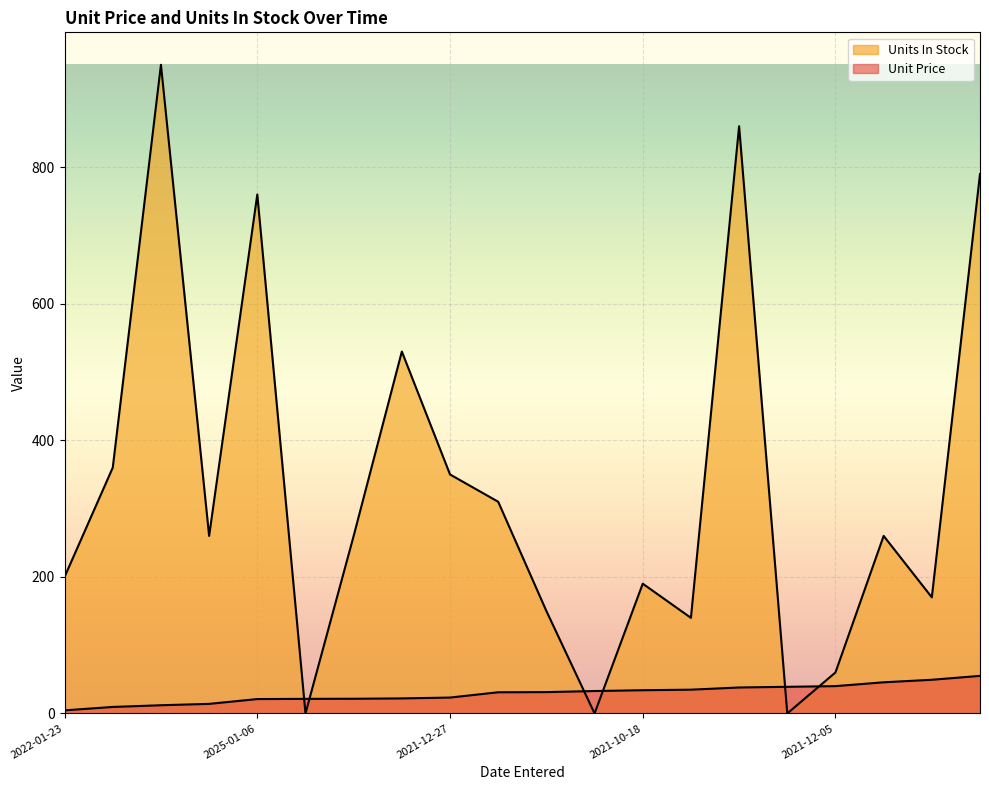

What is the difference between the Units In Stock values at 2021-12-05 and 2022-01-23?

140.0